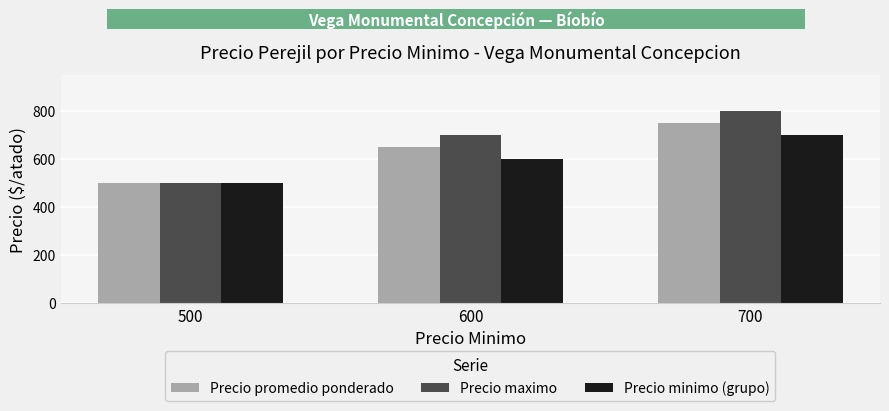

Which series changed the most between 500 and 600?

Precio maximo